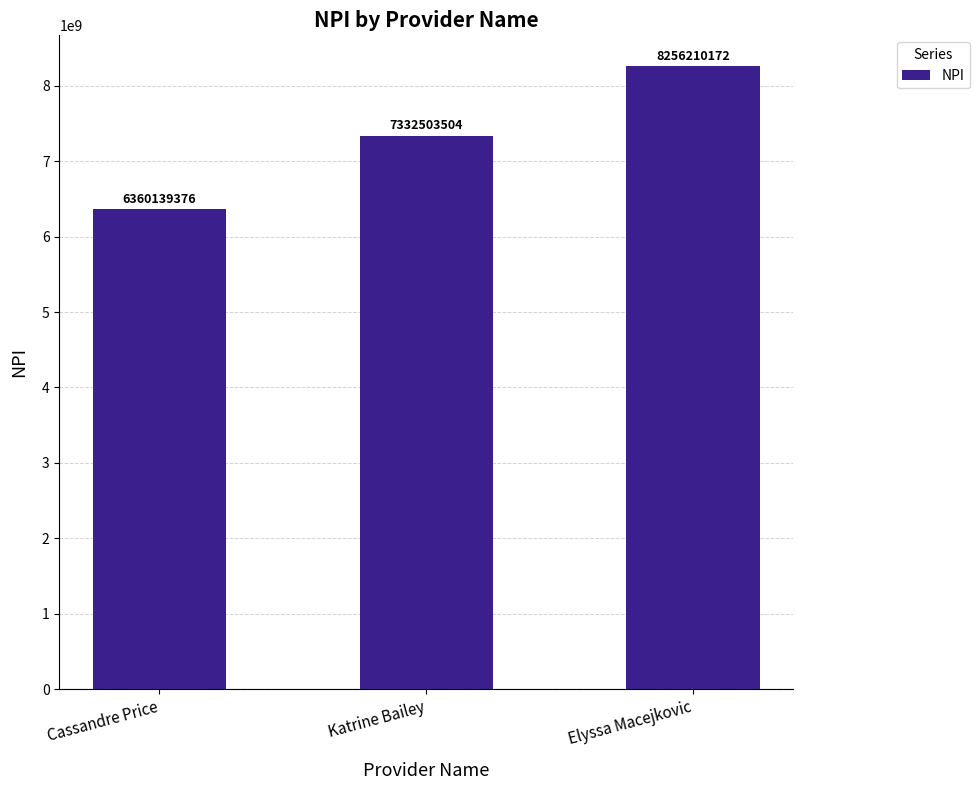

What is the sum of all values?

21948853052